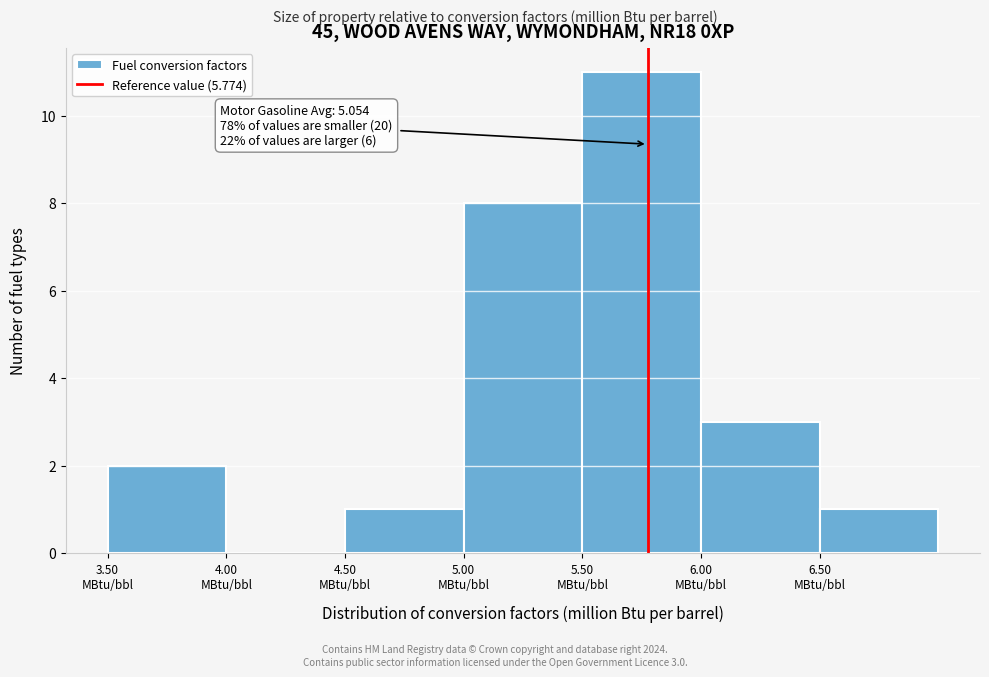

Over which range of the x-axis is the bar tallest?

5.5 to 6.0